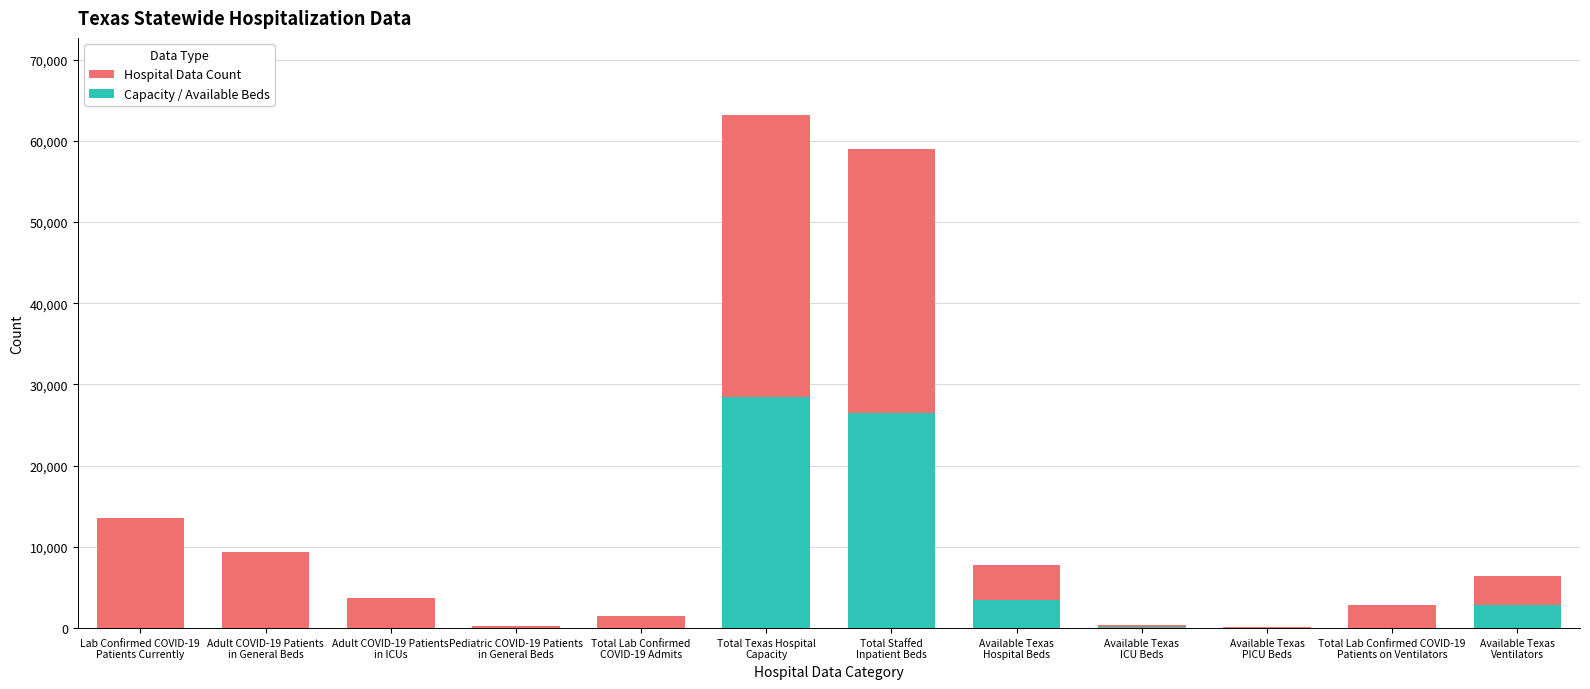

How many groups of bars are there?

12